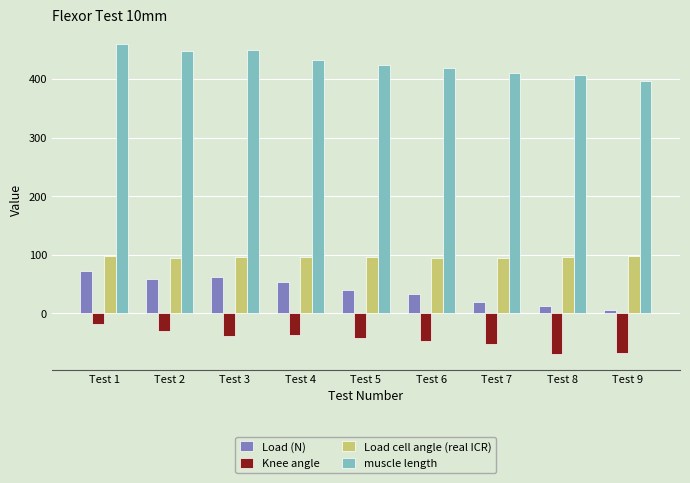

What is the difference between the maximum and minimum values in the Knee angle series?

51.0